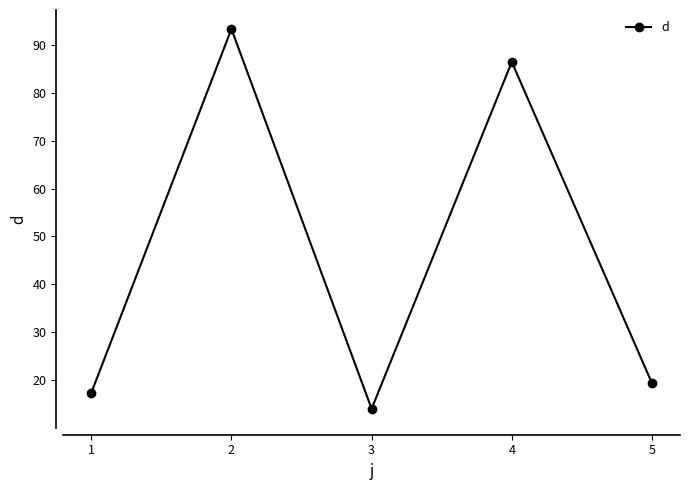

At which label does the data first exceed 19?

2